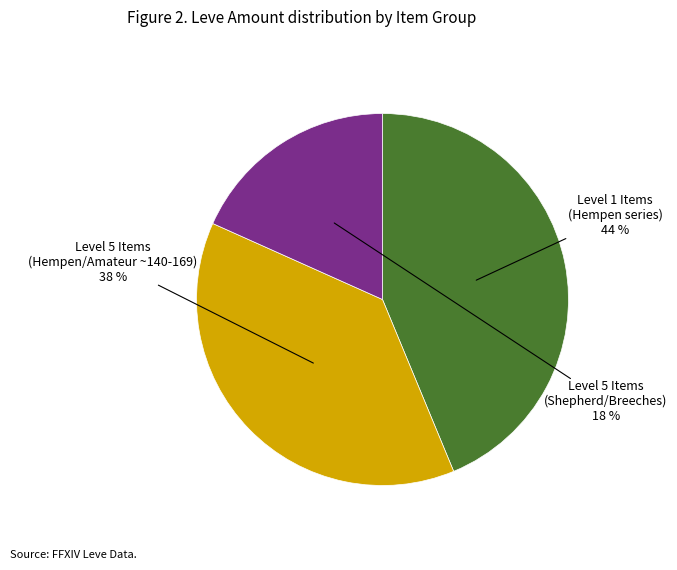

How many slices are in this pie chart?

3